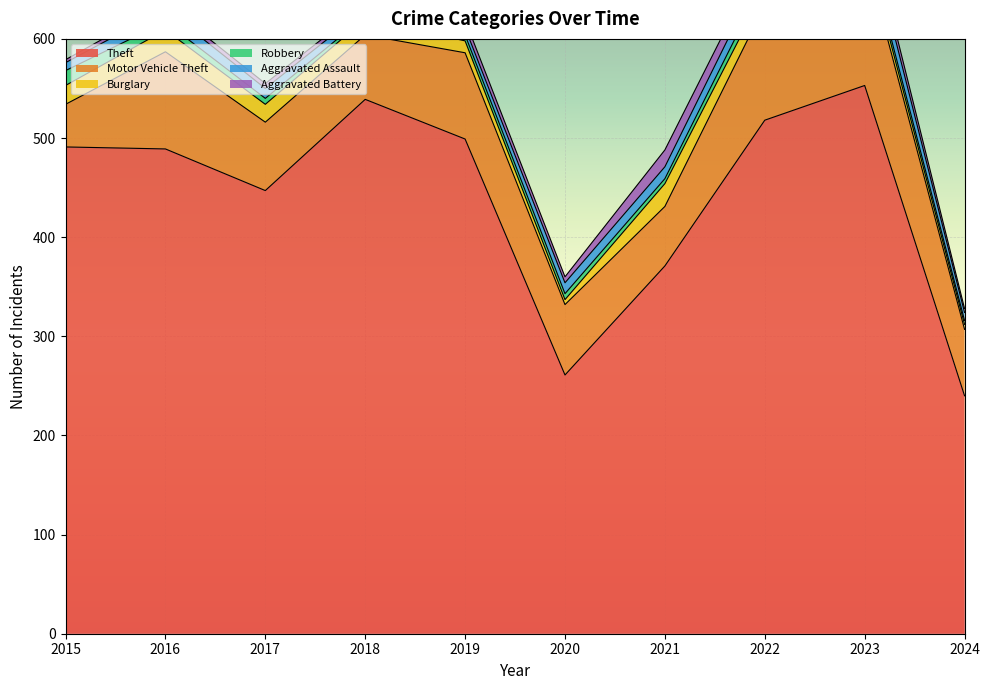

At which label does Motor Vehicle Theft reach its minimum?

2015